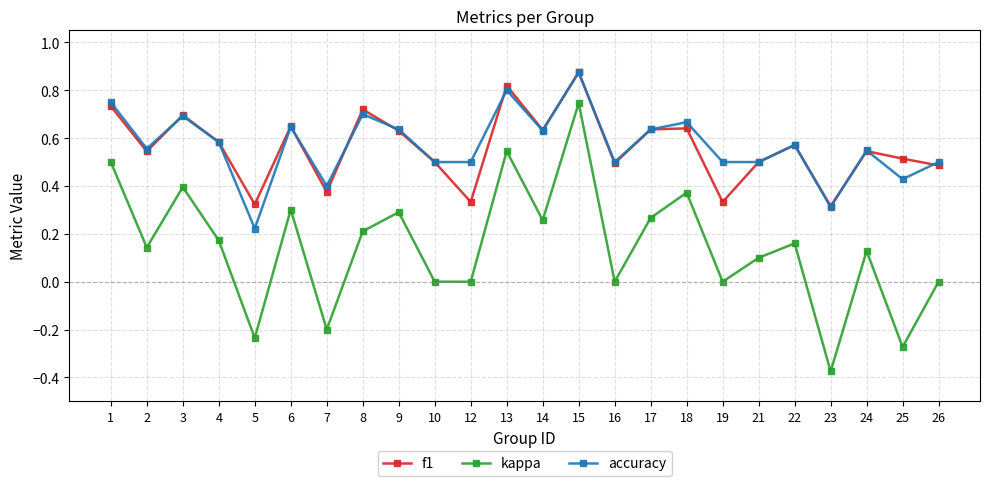

At which category does the chart reach its peak across all series?

15